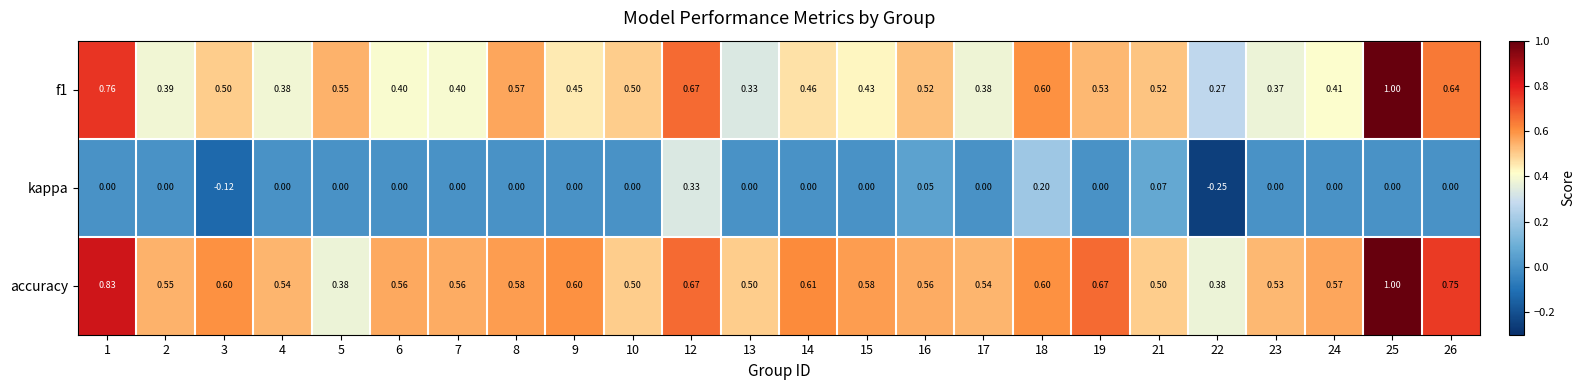

Is the value of accuracy at 2 greater than the value of kappa at 12?

Yes